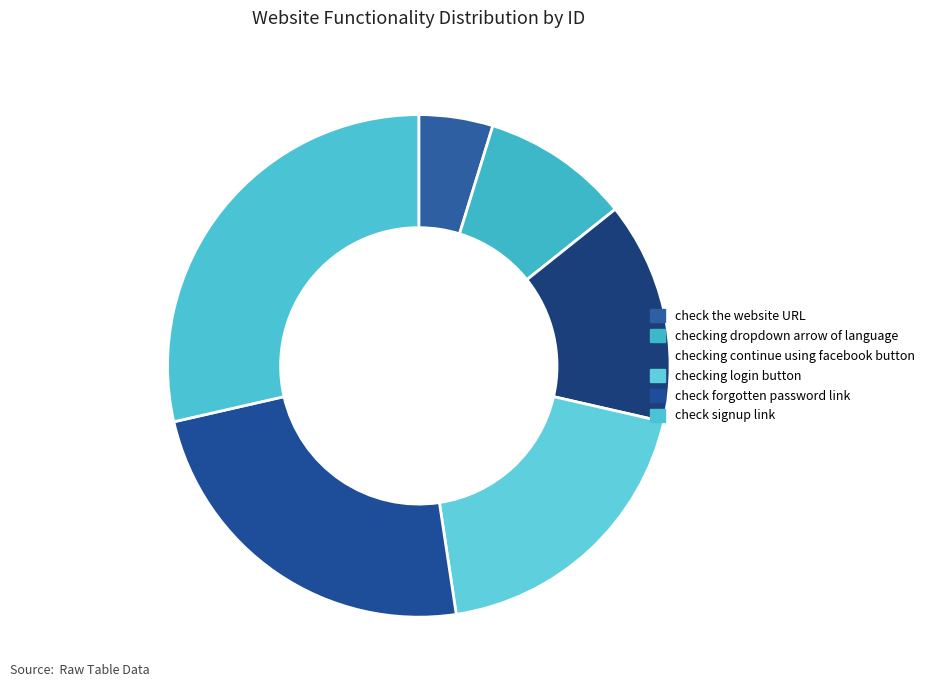

What is the smallest slice in the pie chart?

check the website URL